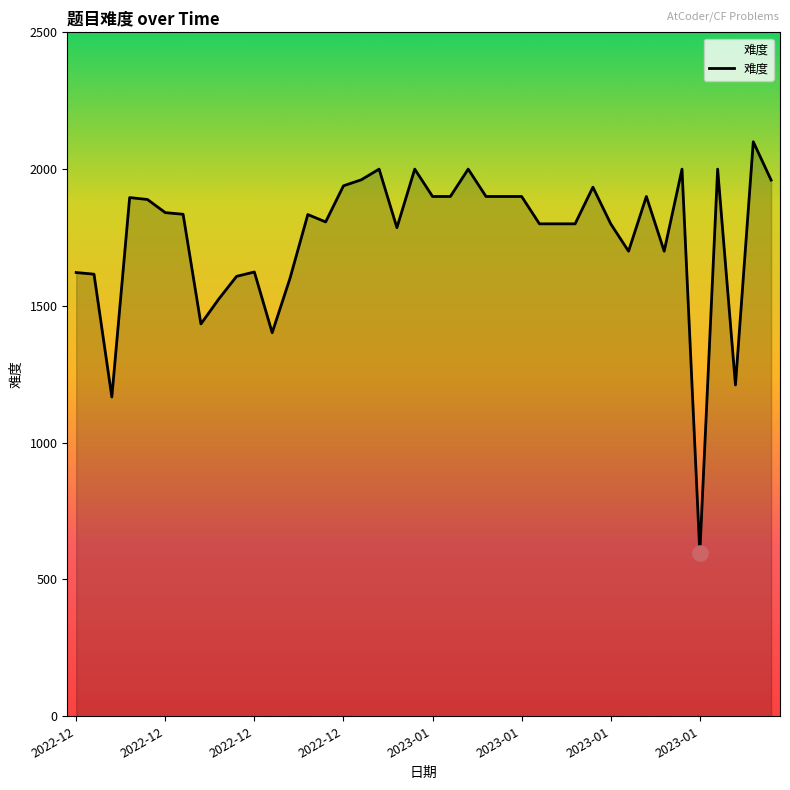

What is the smallest value displayed?

596